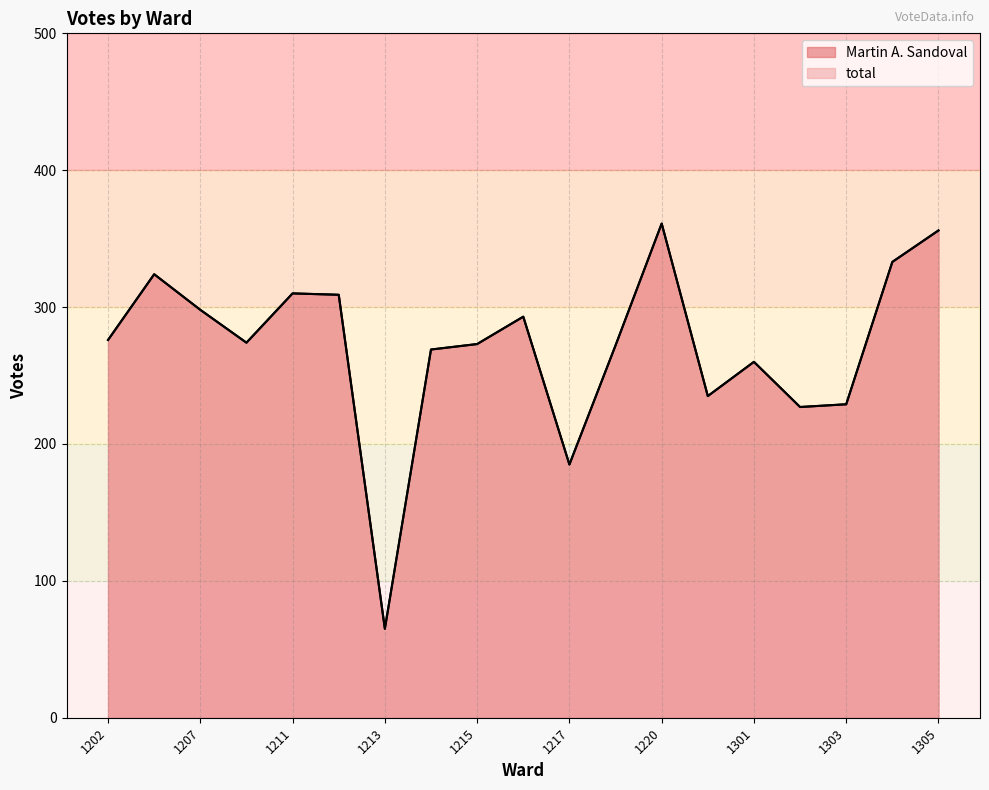

Does the chart have visible grid lines?

Yes